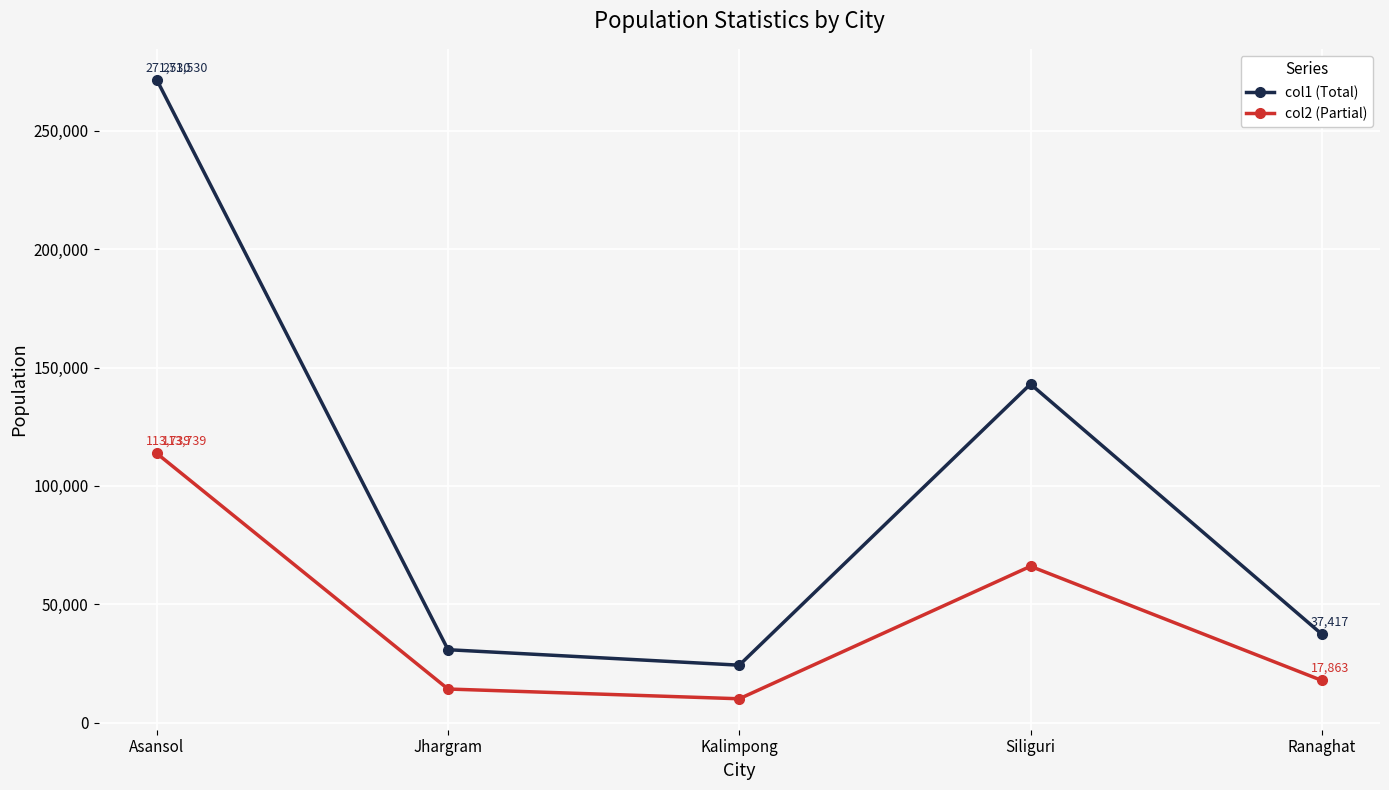

At which category does col2 (Partial) reach its first local valley?

Kalimpong